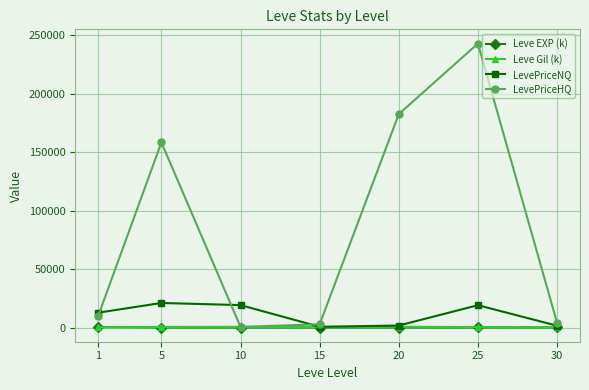

How many intersections are there between Leve EXP (k) and Leve Gil (k)?

1